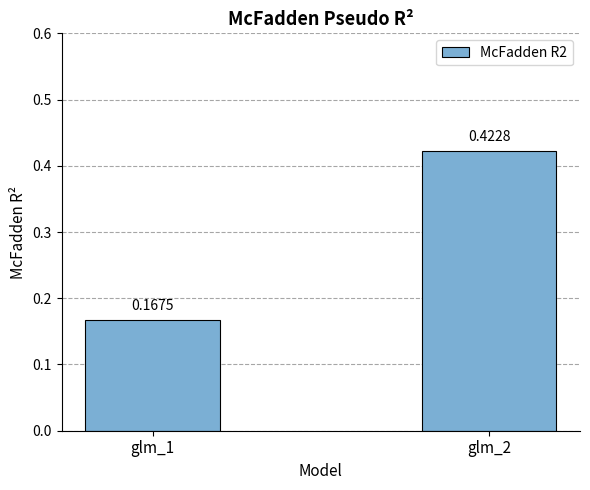

How many bars are there in total?

2